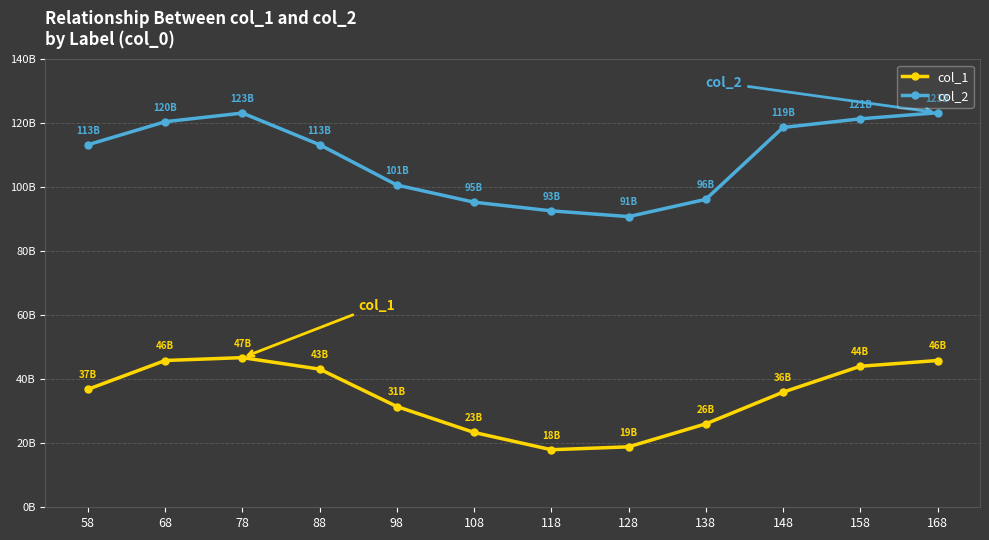

Between 88 and 98, which series saw the biggest shift?

col_2